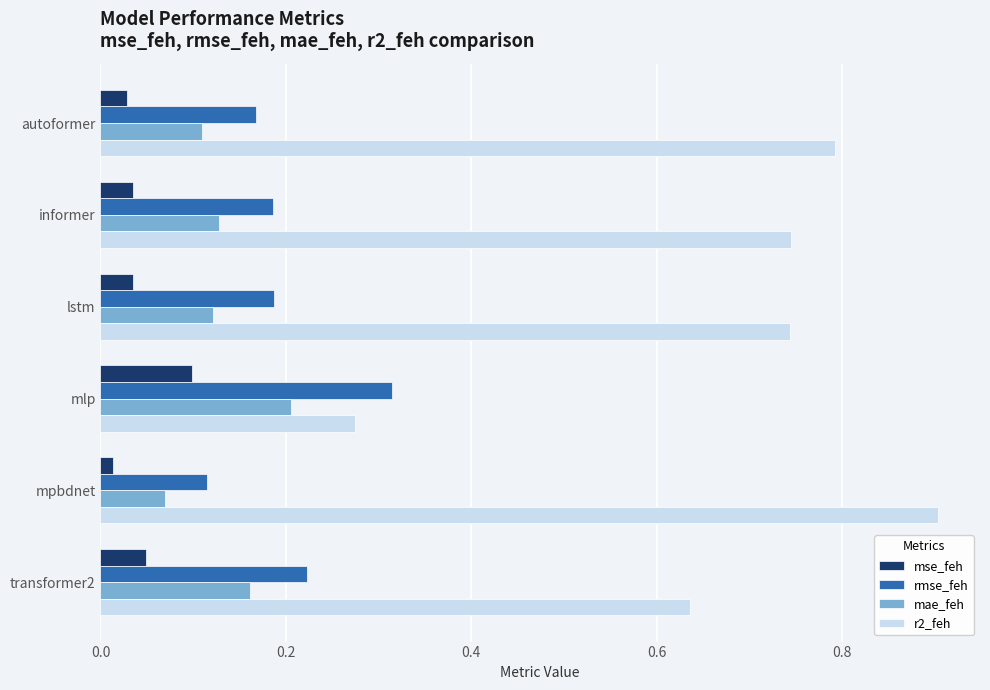

What is the sum of the rmse_feh values at mlp and informer?

0.5